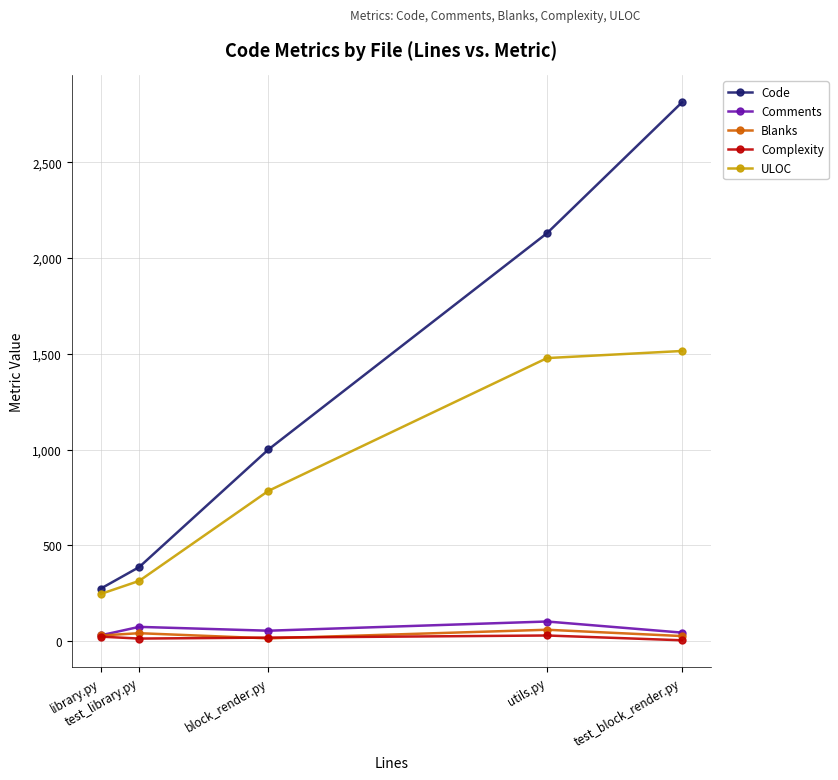

Which series has the largest range (max minus min)?

Code